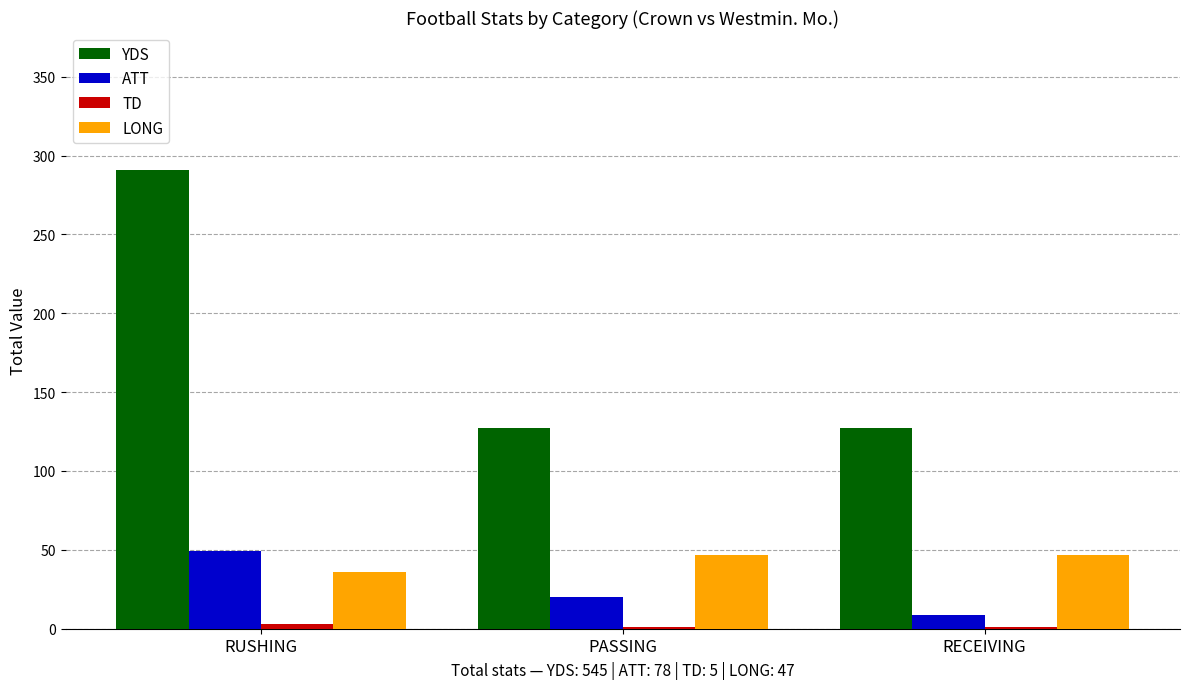

At which category is the sum across all series the highest?

RUSHING